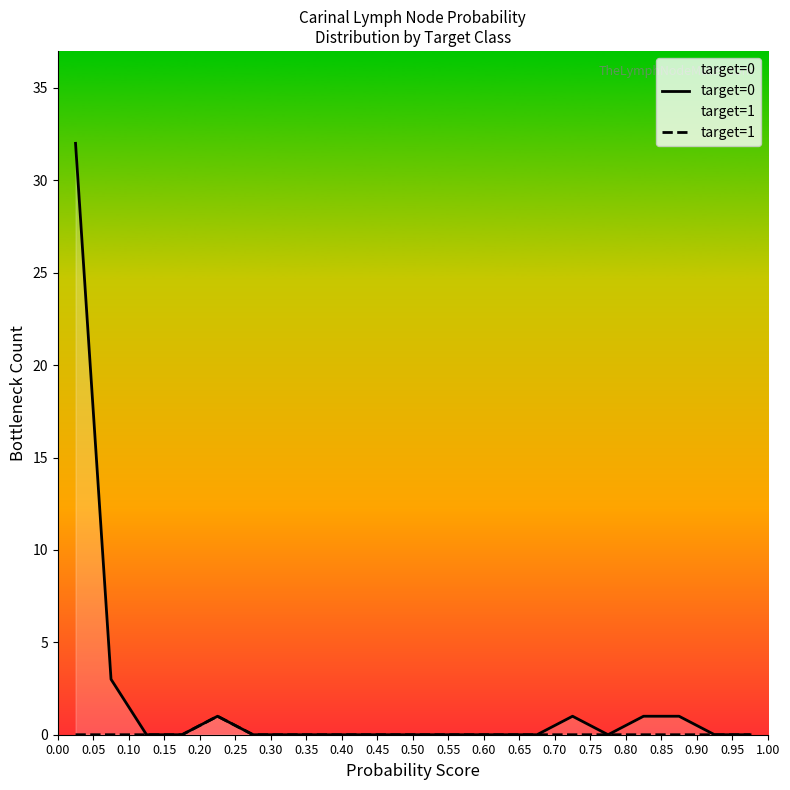

True or false: target=1 and target=0 intersect in this chart.

False